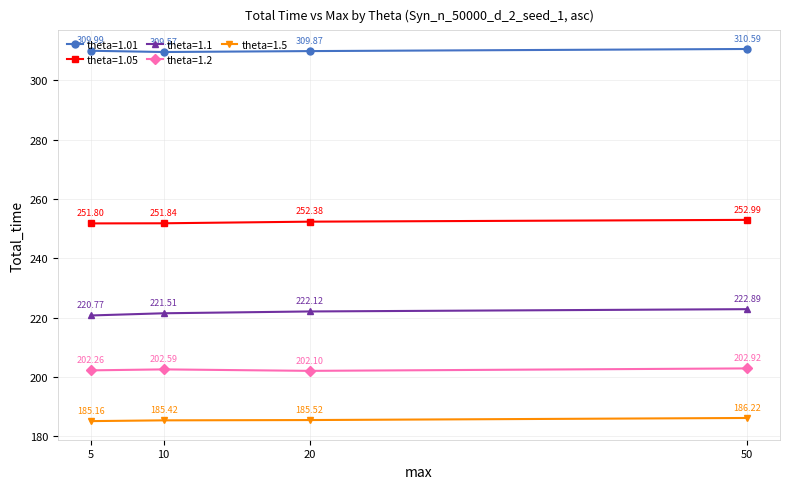

What is the value of the theta=1.5 point at the 4th from the left?

186.2